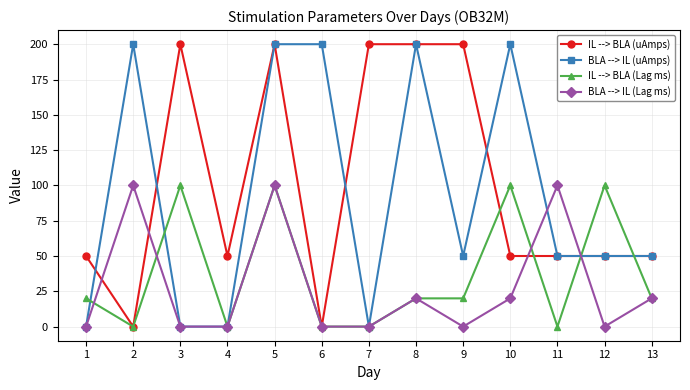

What is the maximum value shown in the chart?

200